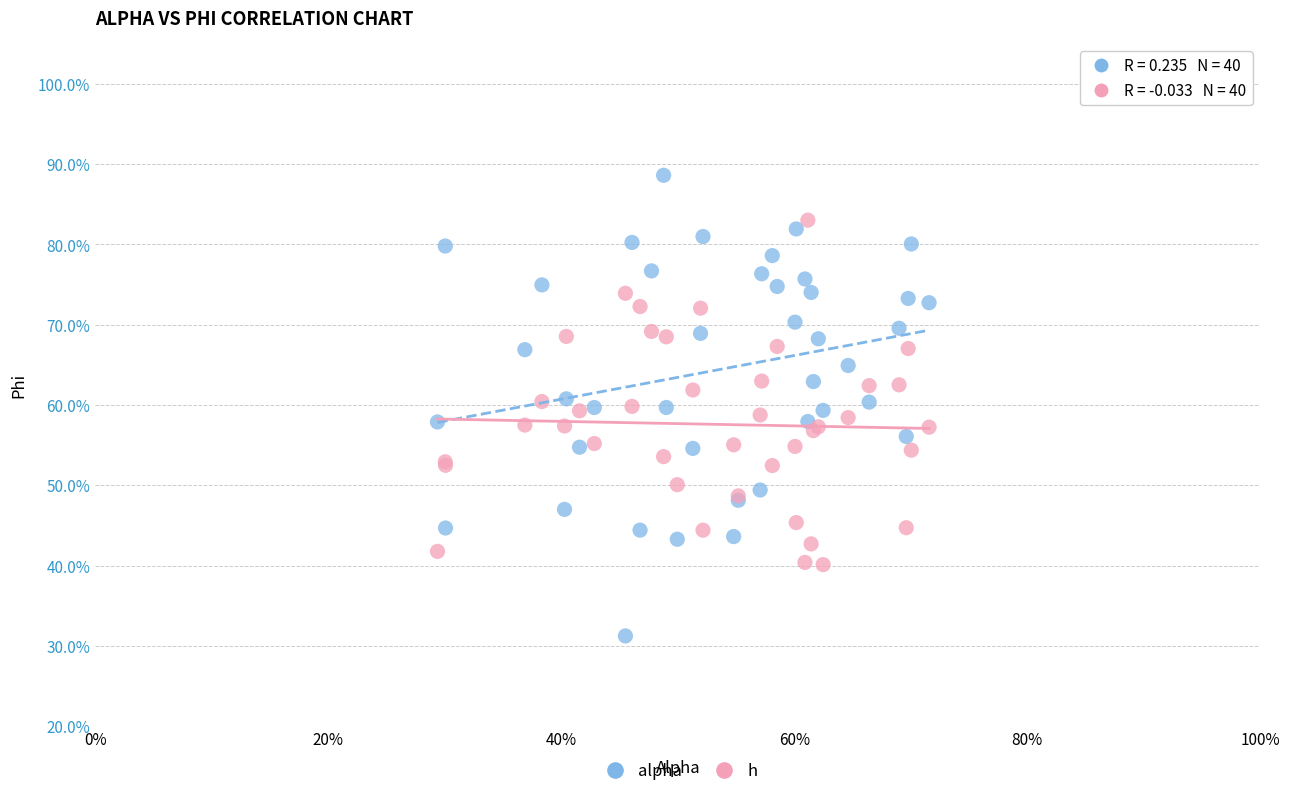

What are all the series names shown in the legend?

alpha, h